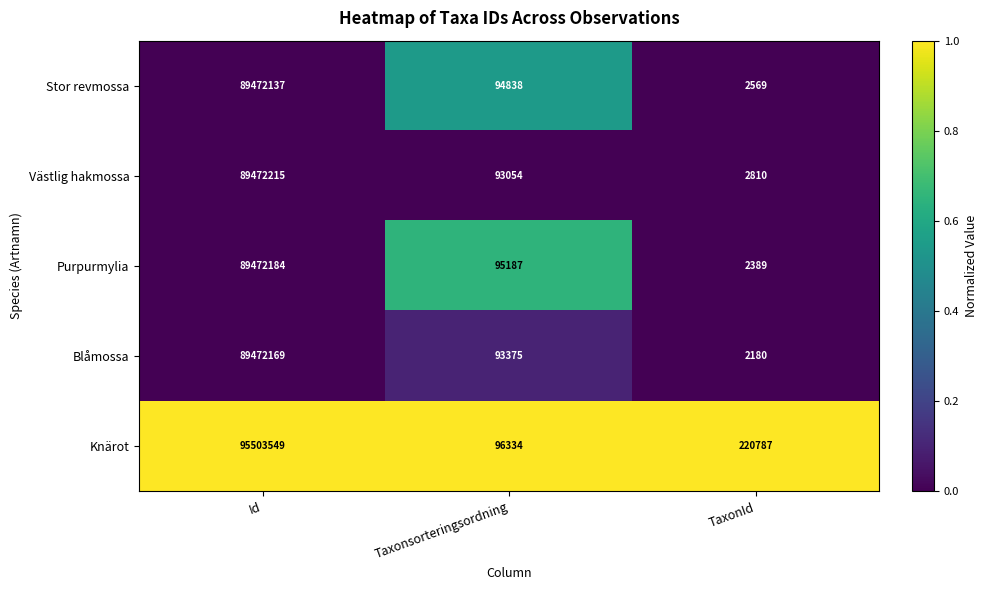

At which category is the sum across all series the highest?

Id